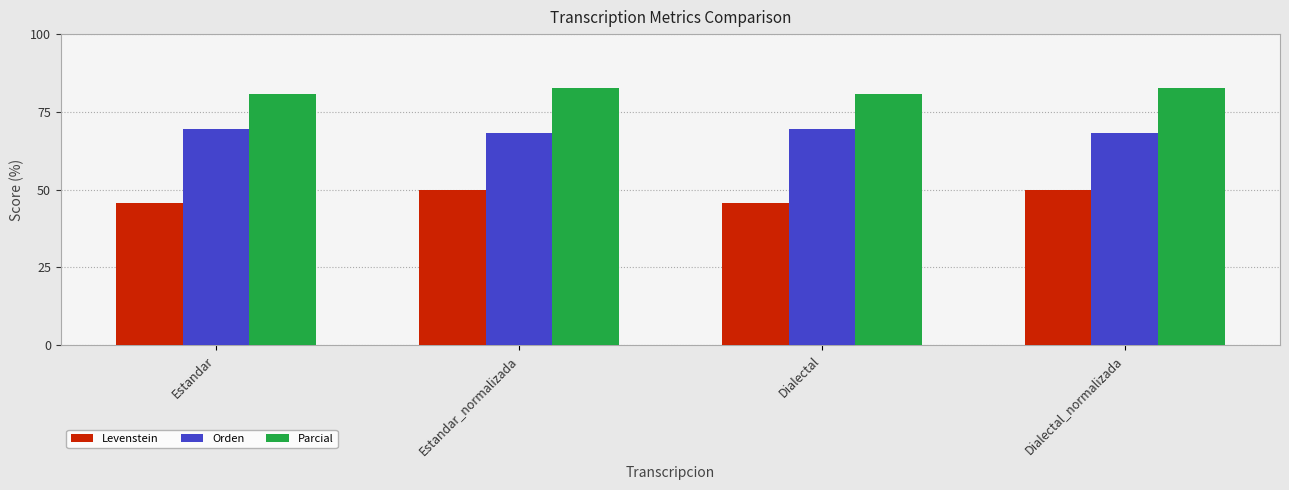

How many data points does each series have?

4